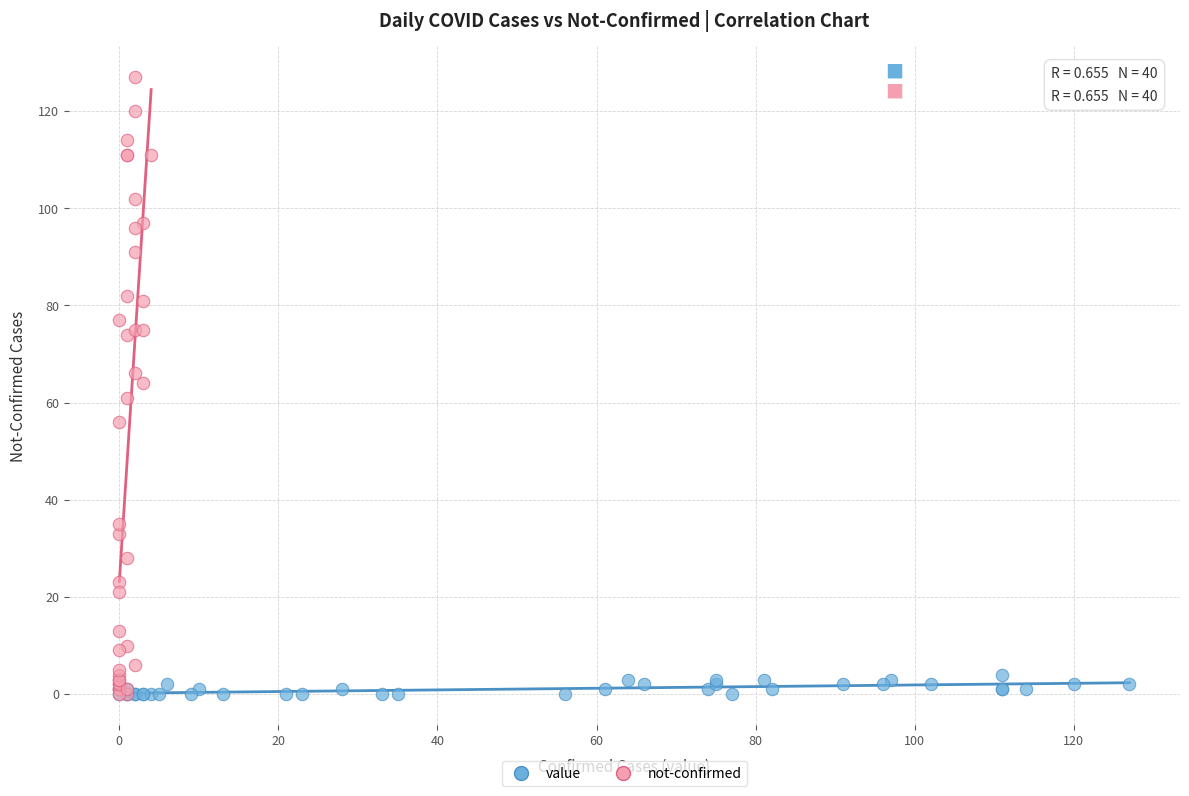

Which series has the widest spread of Y values?

not-confirmed